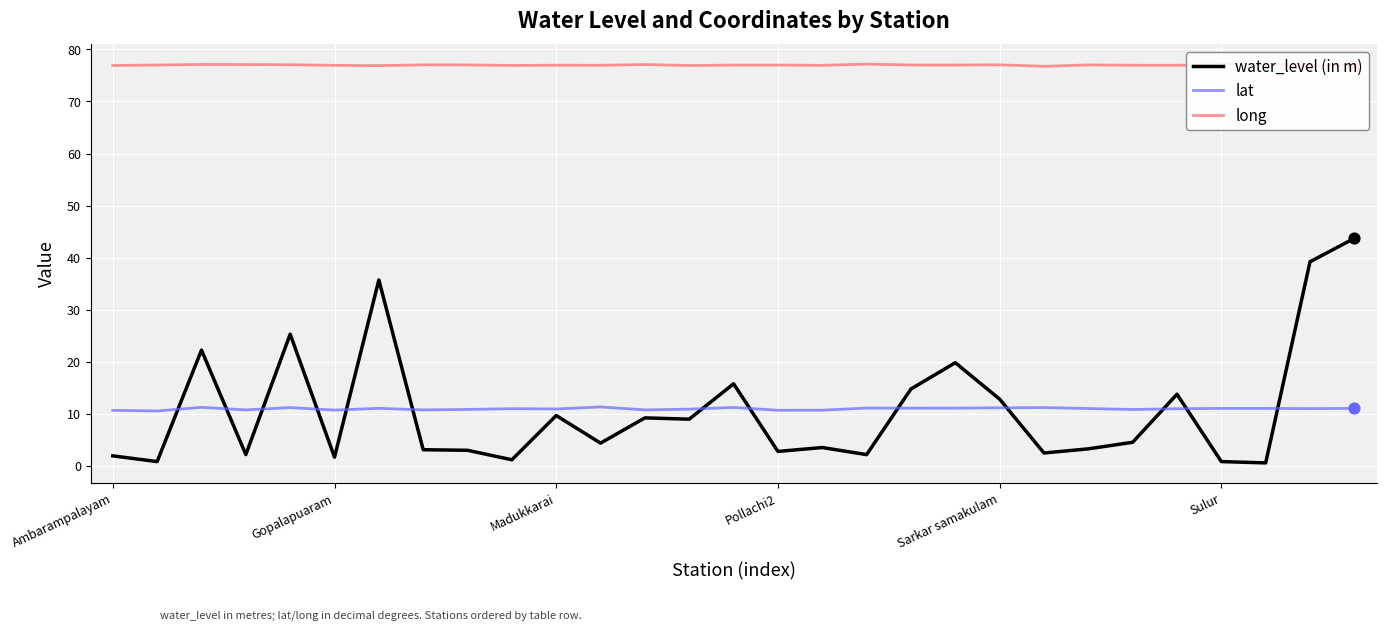

Which series has the largest total across all categories?

long